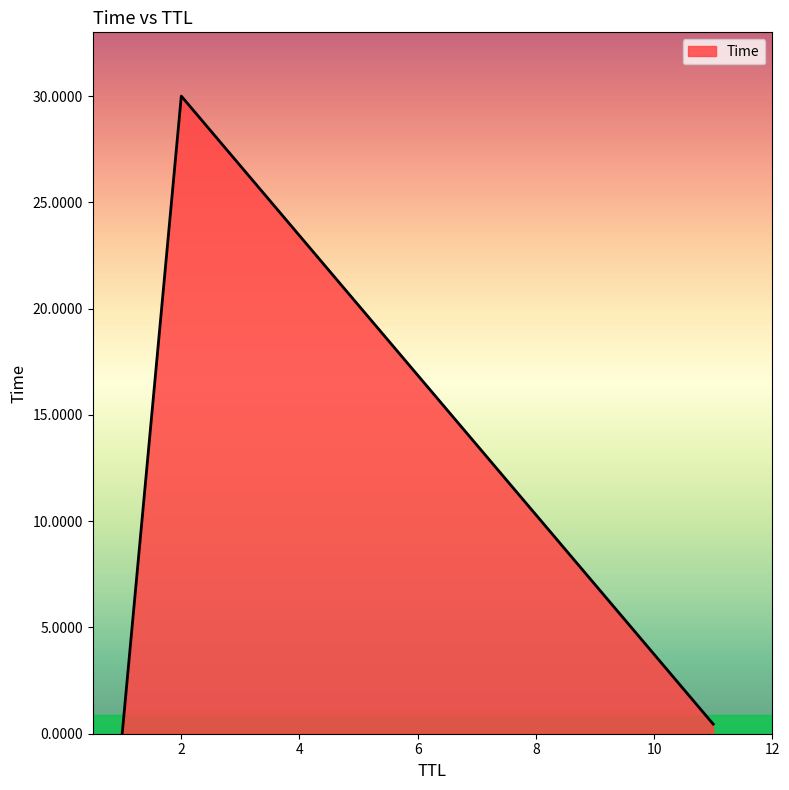

What is the difference between the second highest and minimum values?

0.5